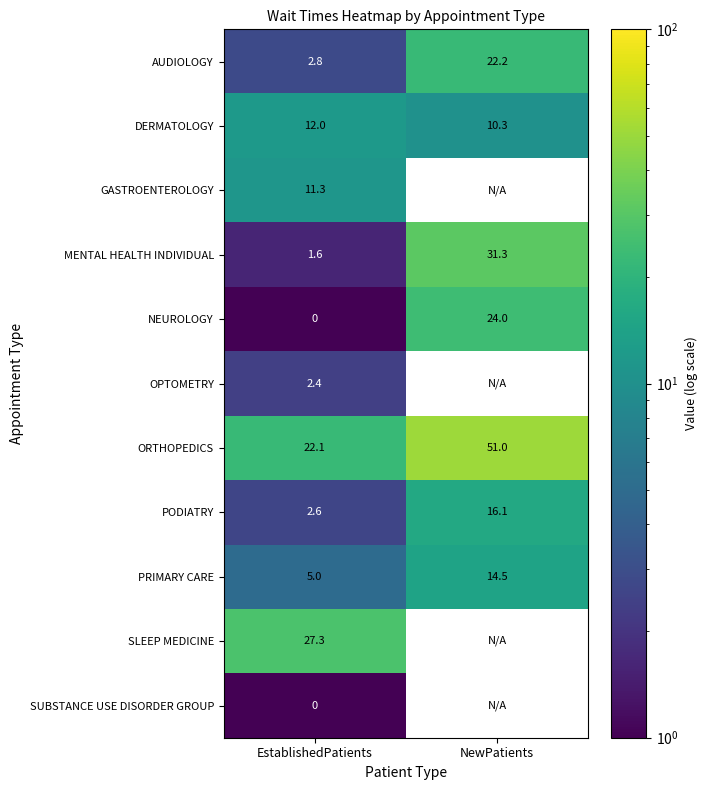

Is it true that MENTAL HEALTH INDIVIDUAL equals 31.3 at NewPatients?

True